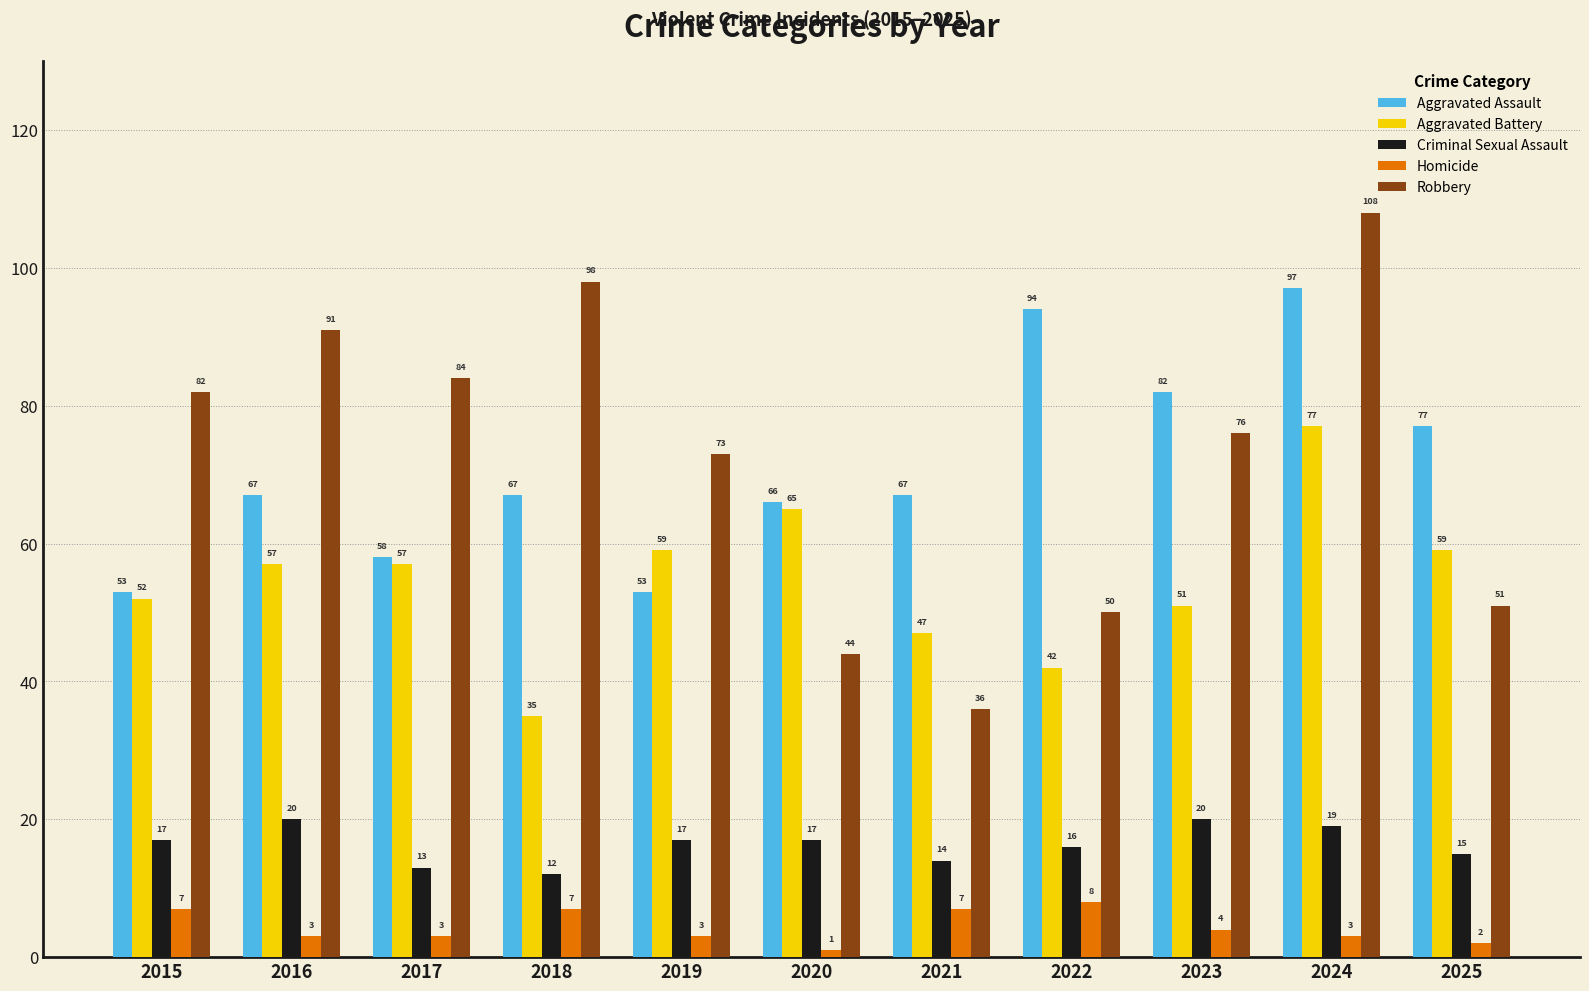

Are the bars grouped side by side (vs. stacked)?

Yes